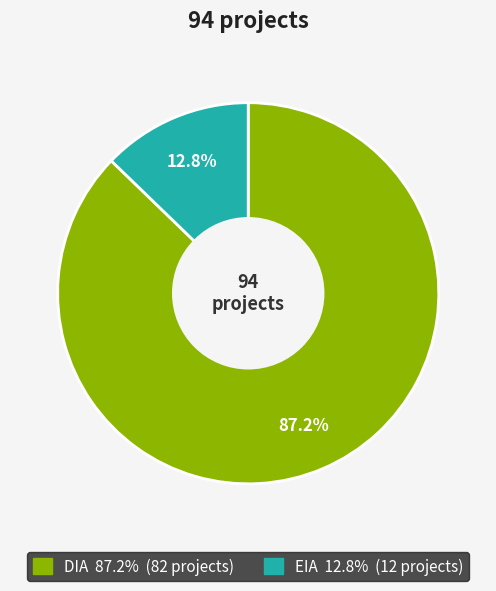

Rank the categories by value from highest to lowest.

DIA, EIA